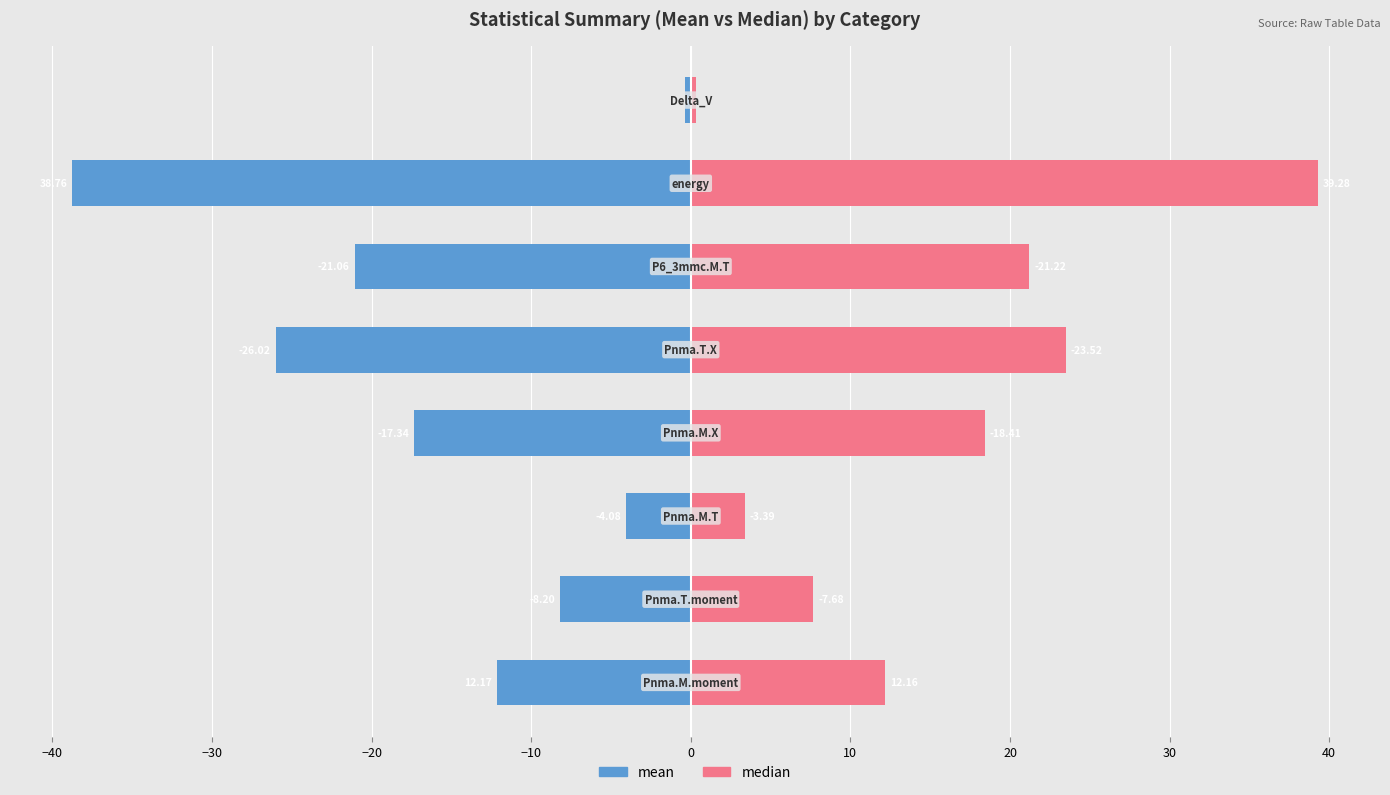

Which series has the widest spread of values?

median